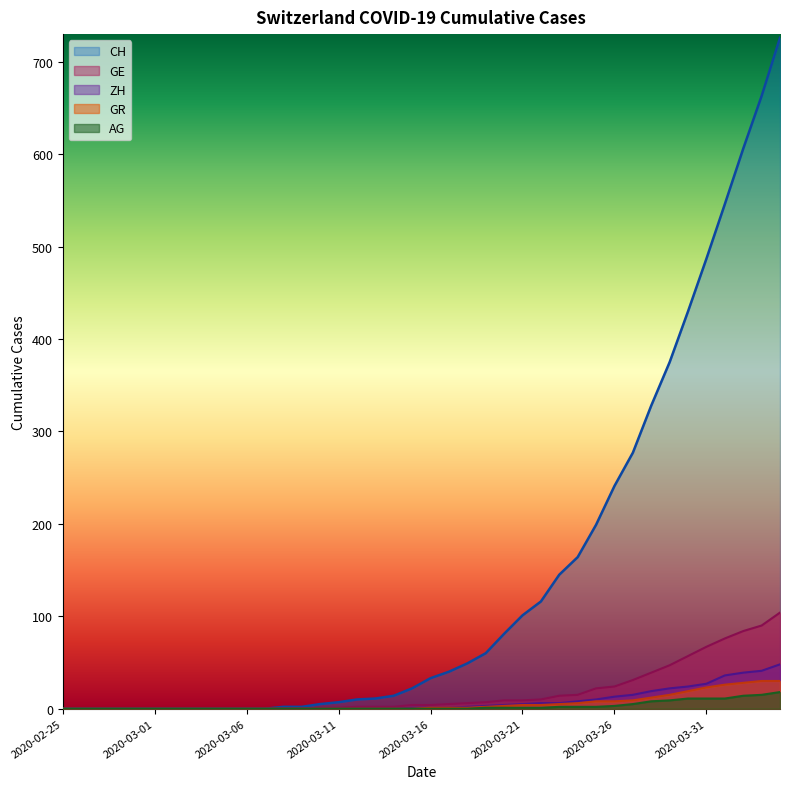

What is the total value across all series at 2020-03-18?

58